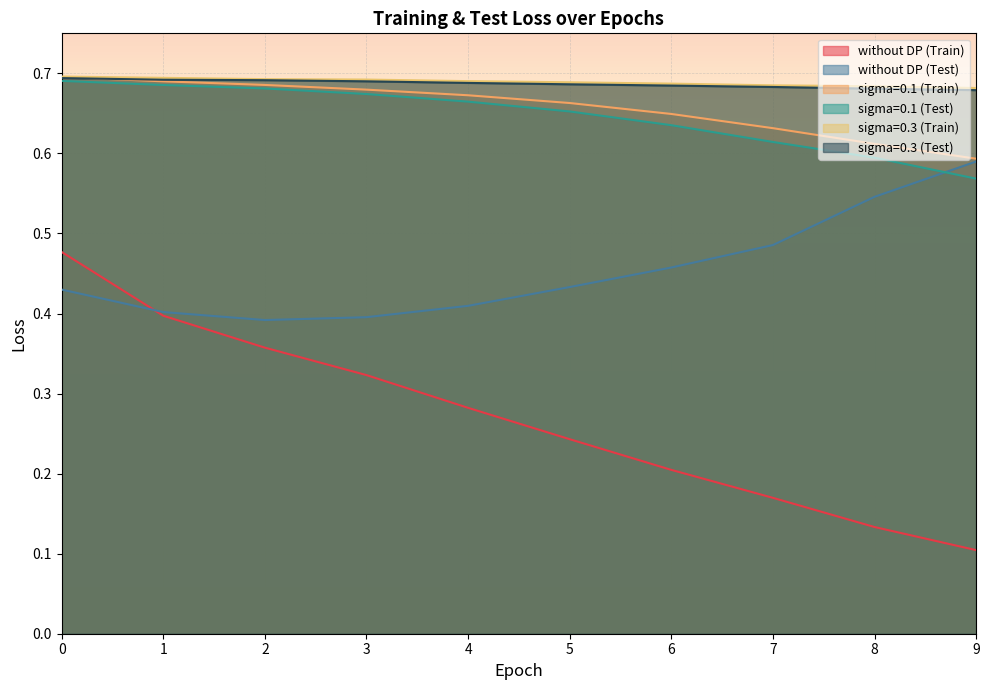

At how many categories does at least one series exceed 0?

10